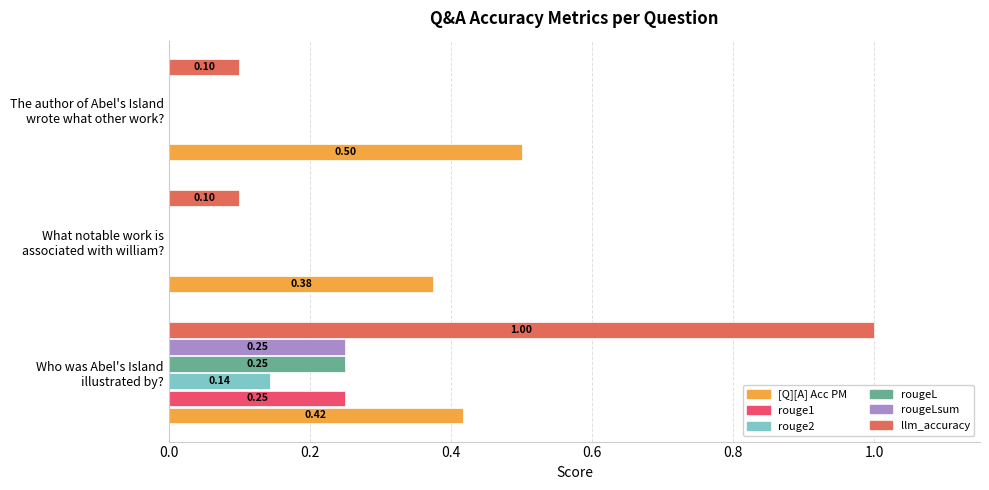

Count the number of categories in the chart.

3